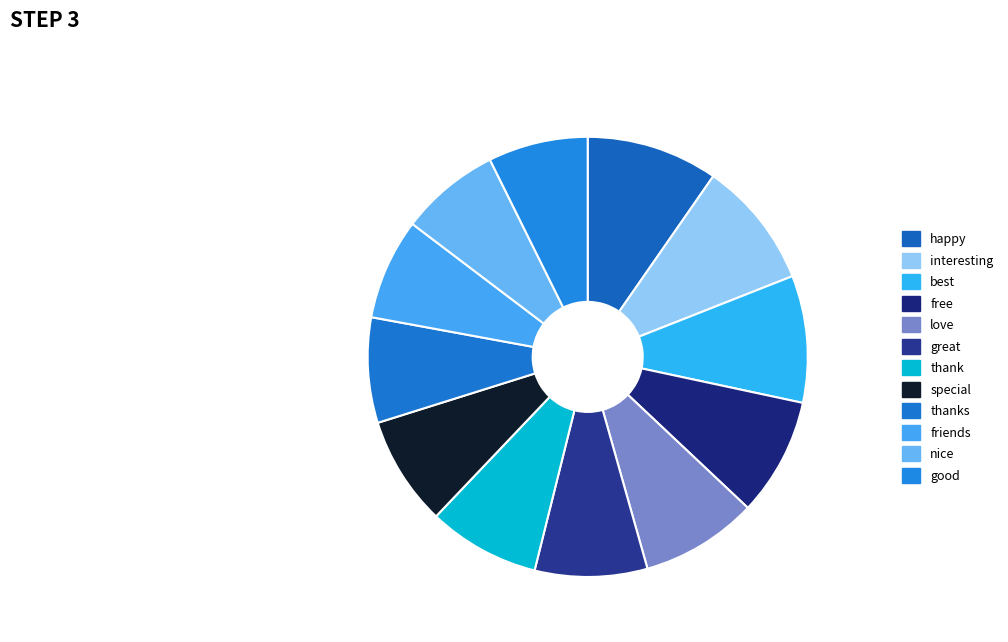

To the nearest percent, what is the combined percentage of good and best?

17%